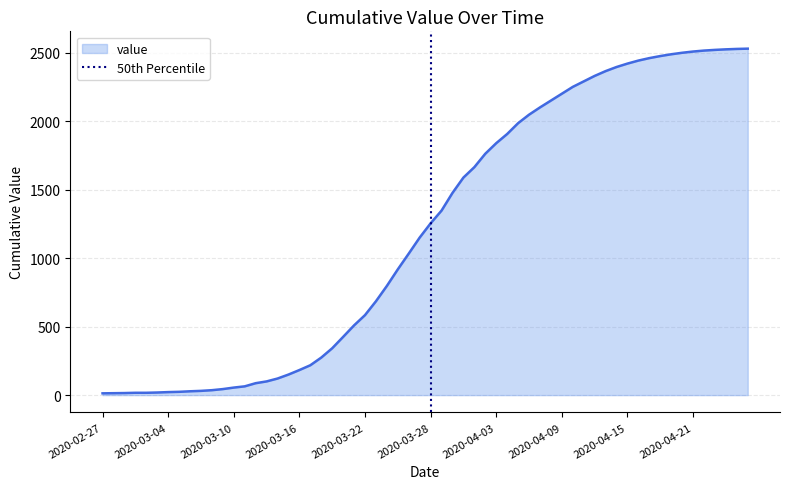

How many distinct data groups are displayed?

1